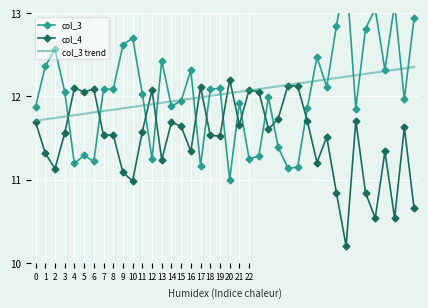

Is it true that col_3 equals 13.1 at 35?

True